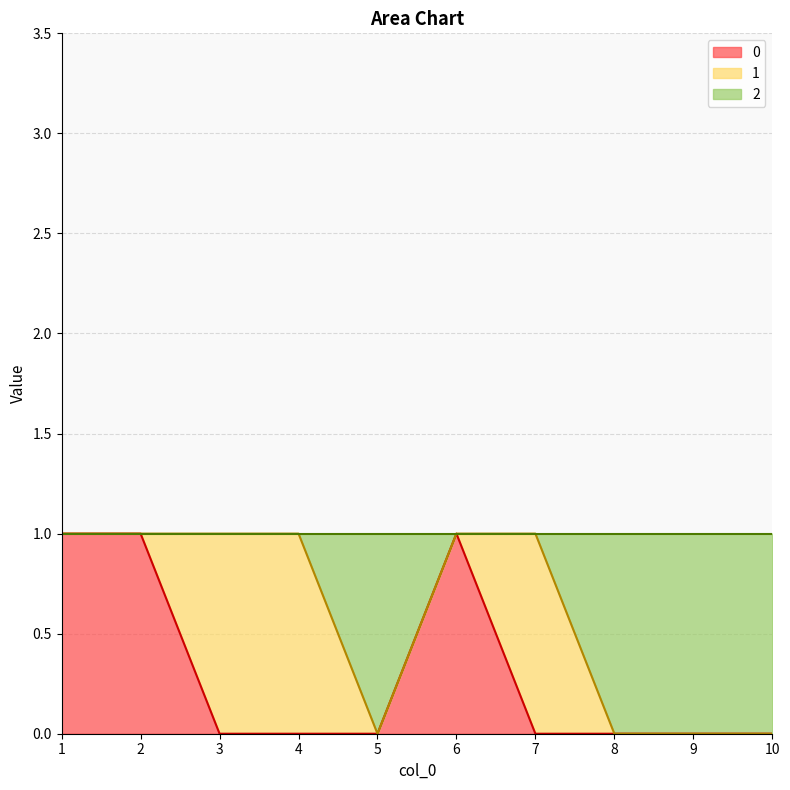

Count the number of categories in the chart.

10